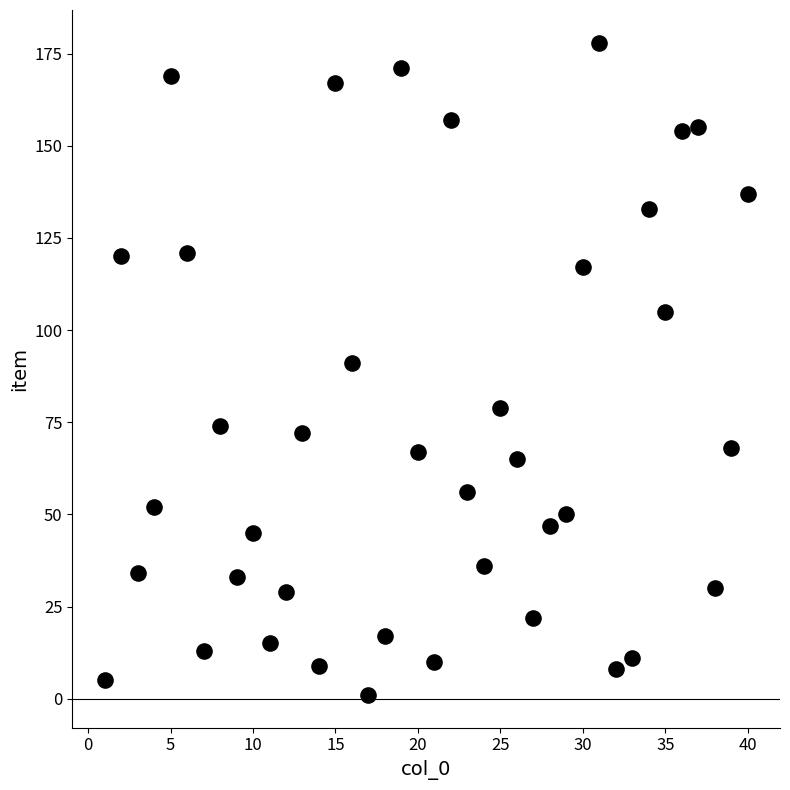

What Y value in the scatter plot is closest to 89?

91